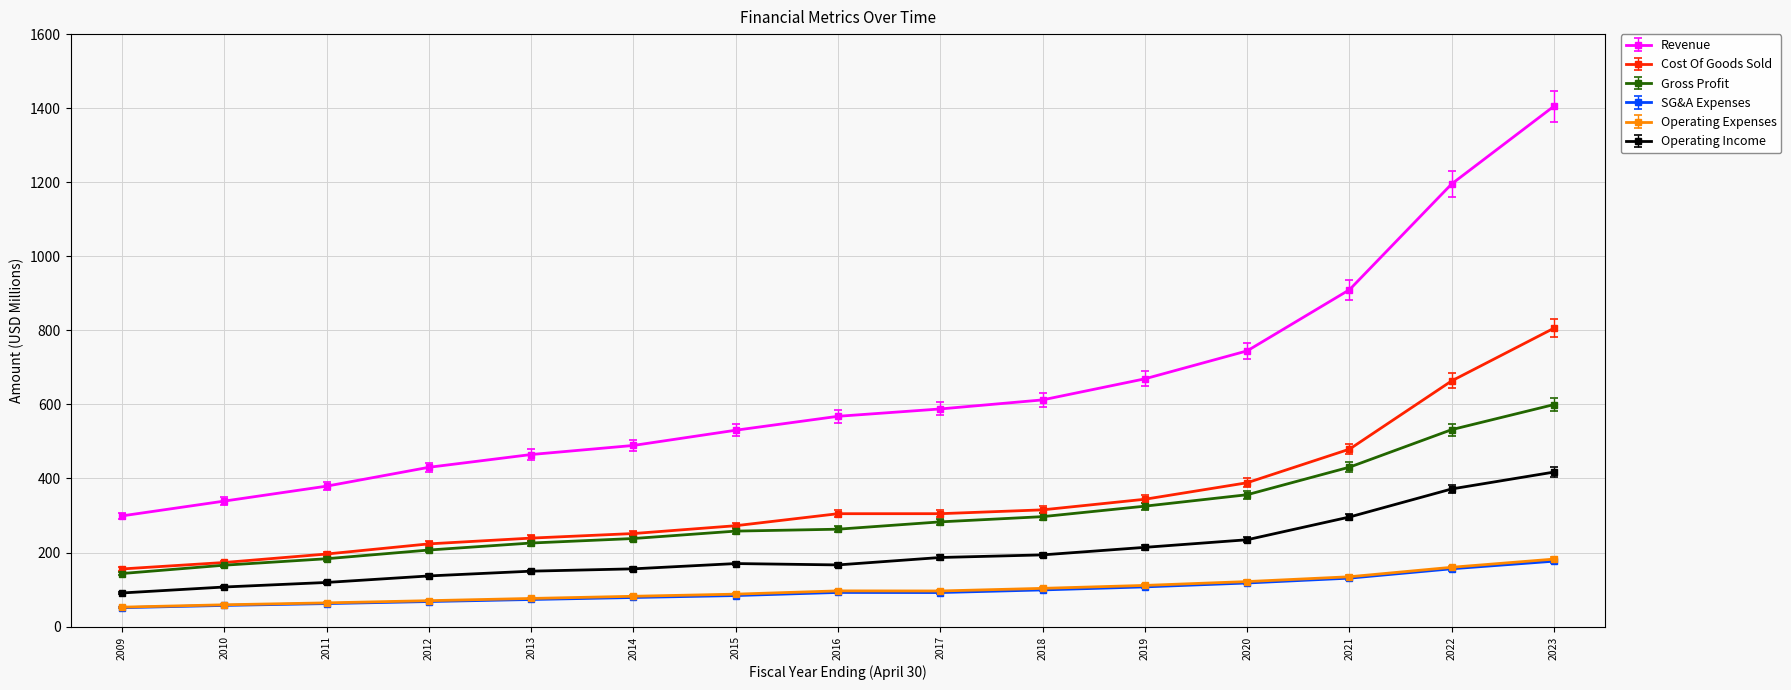

Which series has the largest range (max minus min)?

Revenue